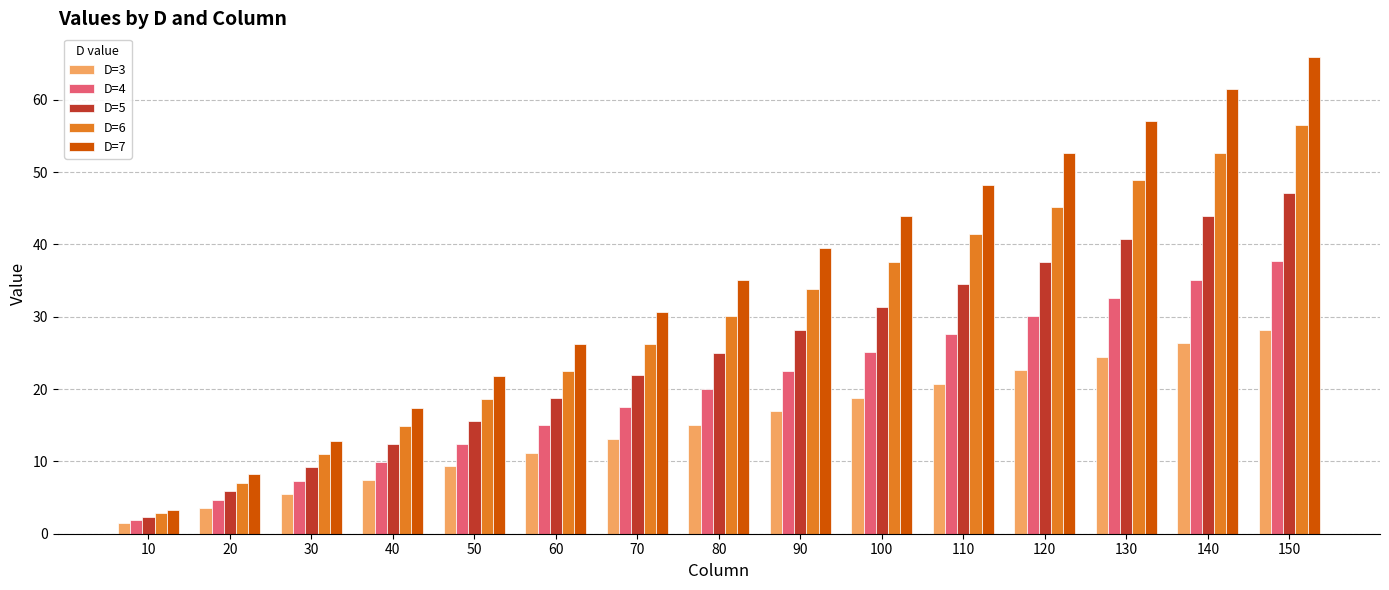

At how many categories does at least one series exceed 23?

10